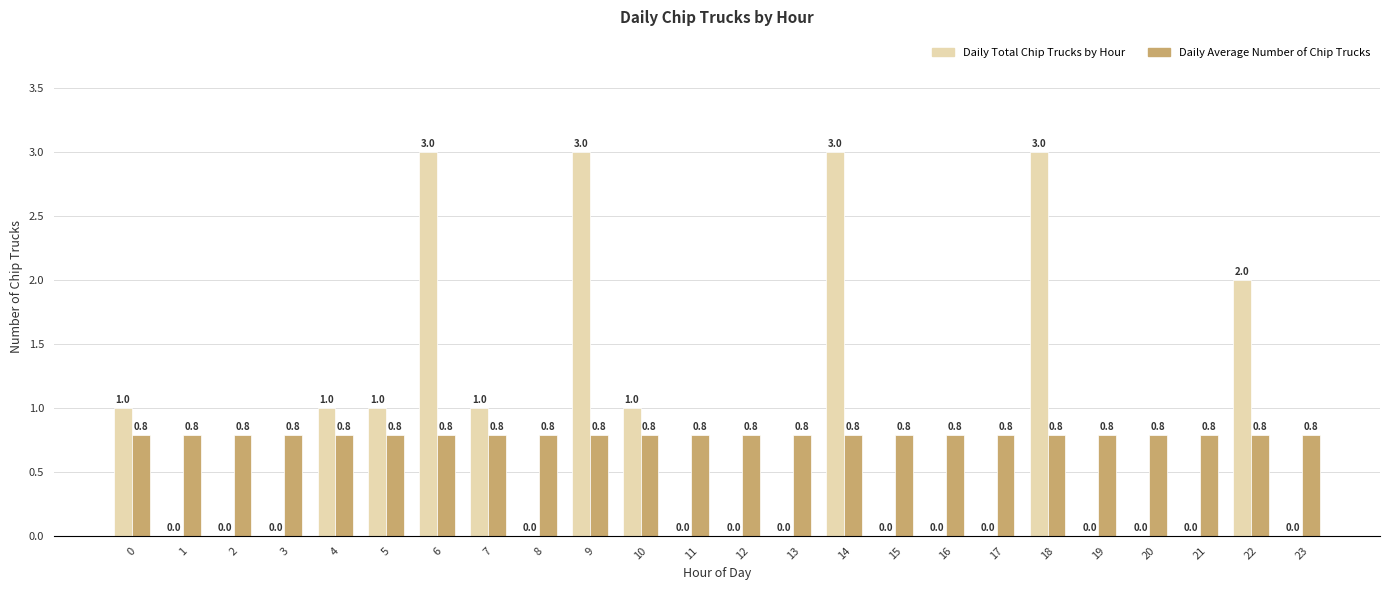

The value of Daily Average Number of Chip Trucks at 10 is 0.8. True or false?

True